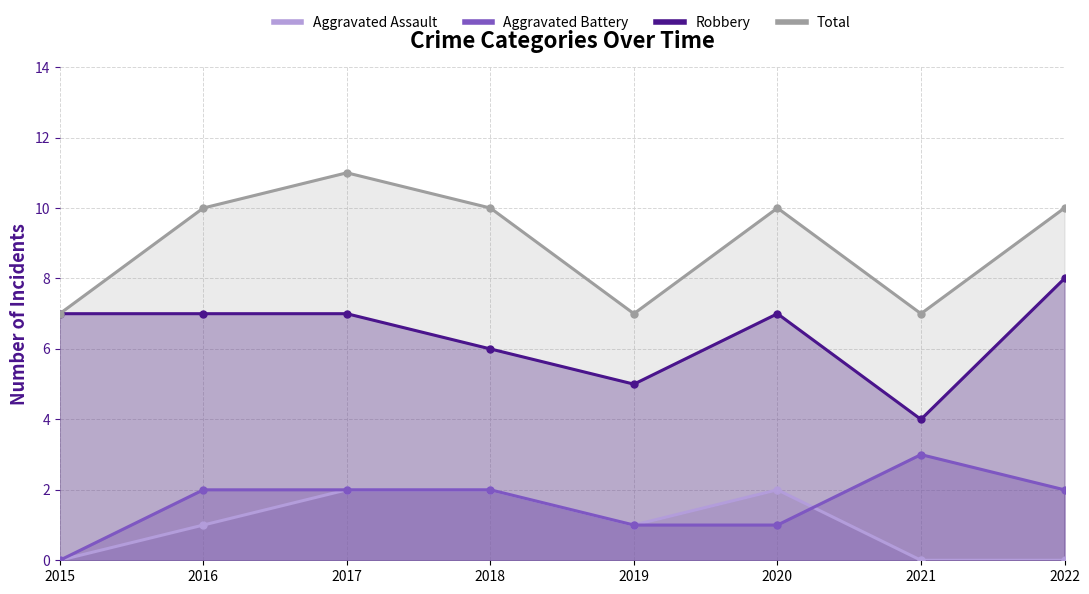

Where is the first local minimum for Robbery?

2019